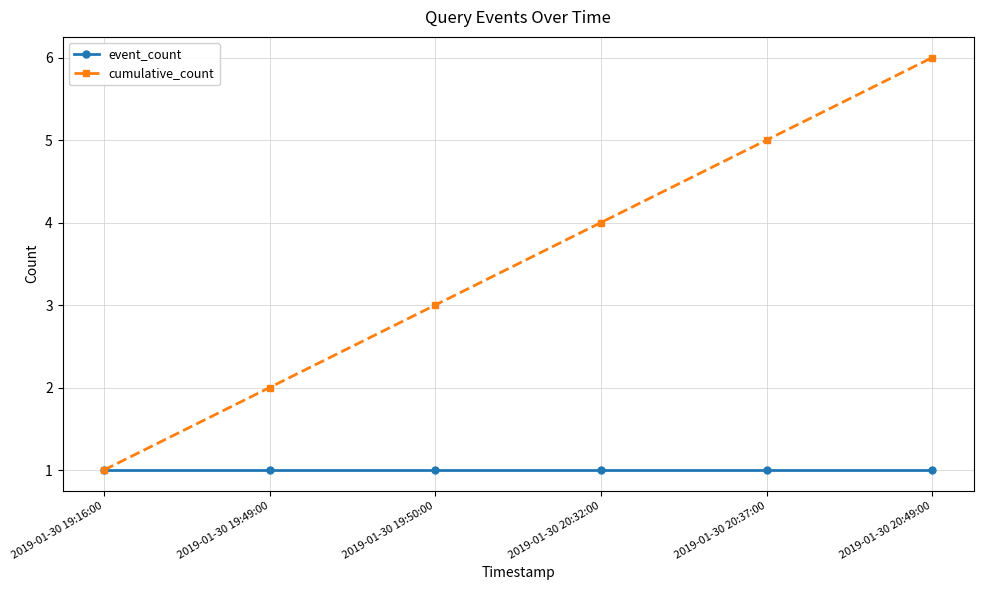

Is the value of event_count at 2019-01-30 20:49:00 greater than the value of cumulative_count at 2019-01-30 20:37:00?

No